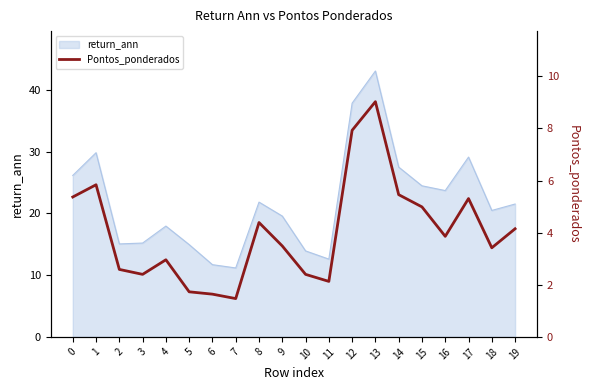

The value of return_ann at 19 is 9.6. True or false?

False